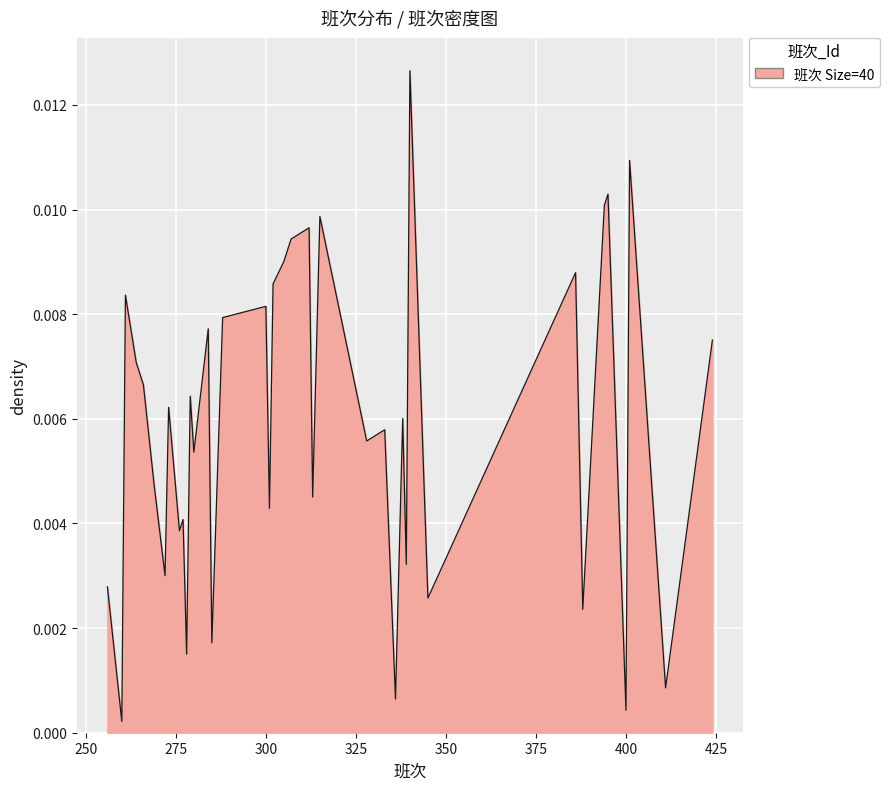

What is the sum of all values?

0.2